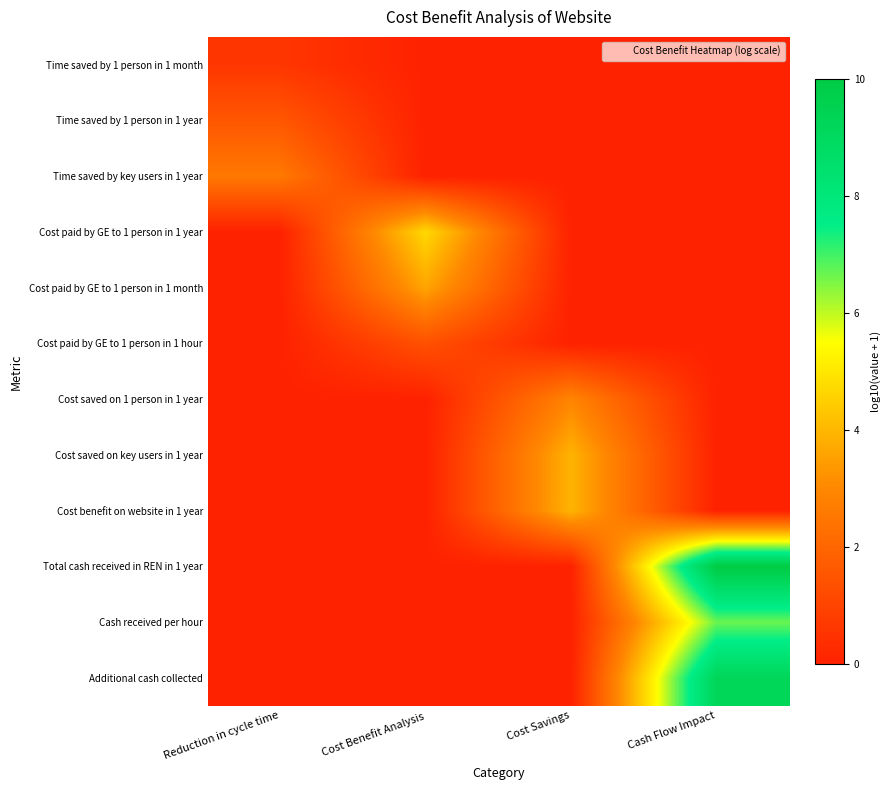

Reading right to left, extract all data points from this chart.

Time saved by 1 person in 1 month: Cash Flow Impact=0.0	Cost Savings=0.0	Cost Benefit Analysis=0.0	Reduction in cycle time=0.6
Time saved by 1 person in 1 year: Cash Flow Impact=0.0	Cost Savings=0.0	Cost Benefit Analysis=0.0	Reduction in cycle time=1.6
Time saved by key users in 1 year: Cash Flow Impact=0.0	Cost Savings=0.0	Cost Benefit Analysis=0.0	Reduction in cycle time=2.6
Cost paid by GE to 1 person in 1 year: Cash Flow Impact=0.0	Cost Savings=0.0	Cost Benefit Analysis=4.7	Reduction in cycle time=0.0
Cost paid by GE to 1 person in 1 month: Cash Flow Impact=0.0	Cost Savings=0.0	Cost Benefit Analysis=3.6	Reduction in cycle time=0.0
Cost paid by GE to 1 person in 1 hour: Cash Flow Impact=0.0	Cost Savings=0.0	Cost Benefit Analysis=1.4	Reduction in cycle time=0.0
Cost saved on 1 person in 1 year: Cash Flow Impact=0.0	Cost Savings=2.9	Cost Benefit Analysis=0.0	Reduction in cycle time=0.0
Cost saved on key users in 1 year: Cash Flow Impact=0.0	Cost Savings=3.9	Cost Benefit Analysis=0.0	Reduction in cycle time=0.0
Cost benefit on website in 1 year: Cash Flow Impact=0.0	Cost Savings=3.9	Cost Benefit Analysis=0.0	Reduction in cycle time=0.0
Total cash received in REN in 1 year: Cash Flow Impact=10.0	Cost Savings=0.0	Cost Benefit Analysis=0.0	Reduction in cycle time=0.0
Cash received per hour: Cash Flow Impact=6.7	Cost Savings=0.0	Cost Benefit Analysis=0.0	Reduction in cycle time=0.0
Additional cash collected: Cash Flow Impact=9.2	Cost Savings=0.0	Cost Benefit Analysis=0.0	Reduction in cycle time=0.0